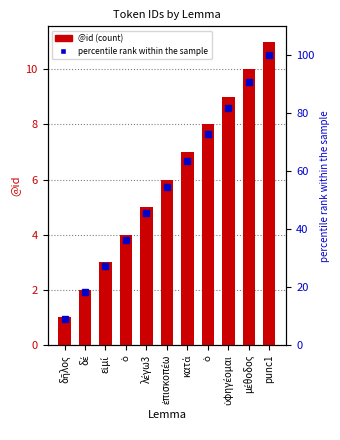

What is the label of the 9th bar from the right?

εἰμί